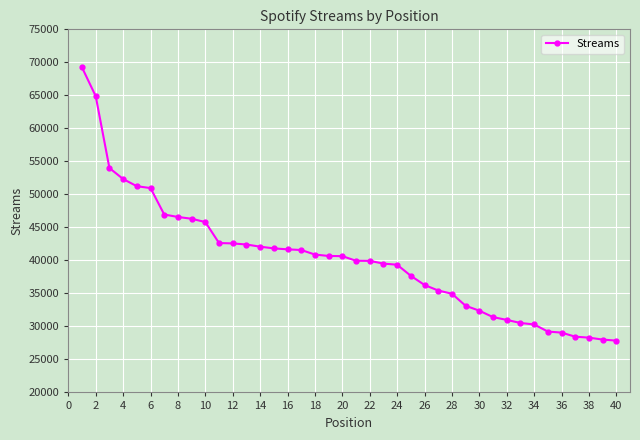

What is the minimum value shown in the chart?

27844